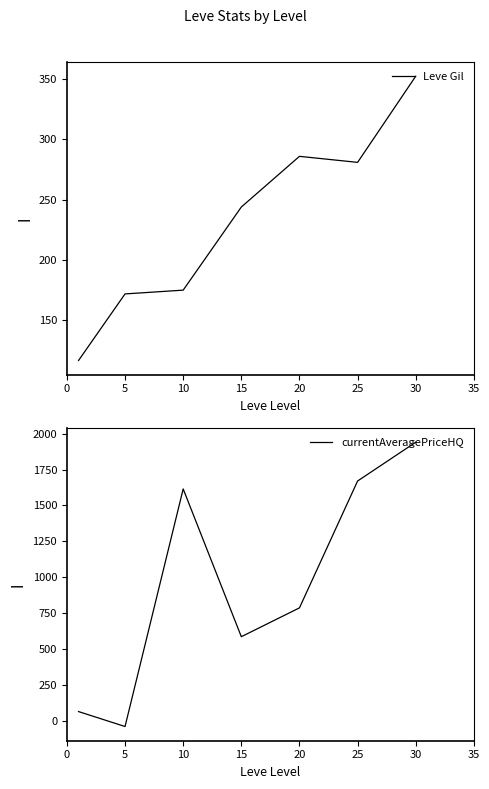

What is the minimum value for currentAveragePriceHQ?

-39.5